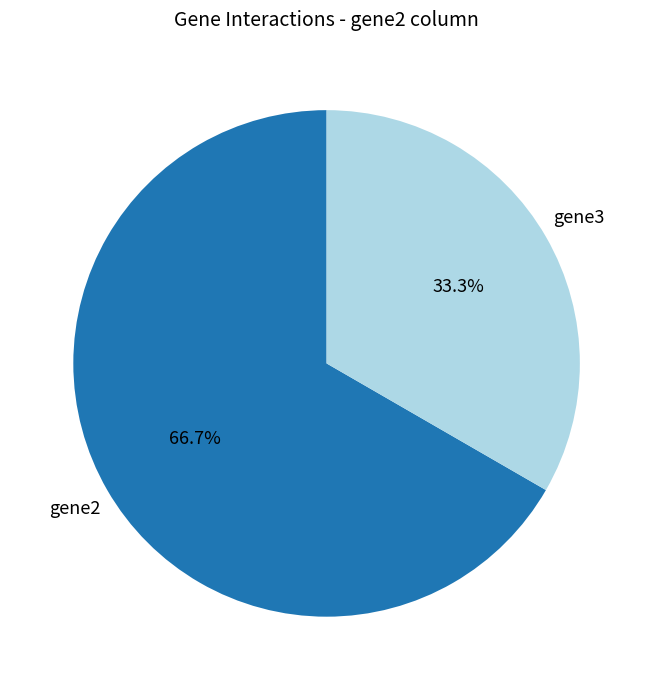

Does any single category account for the majority?

Yes